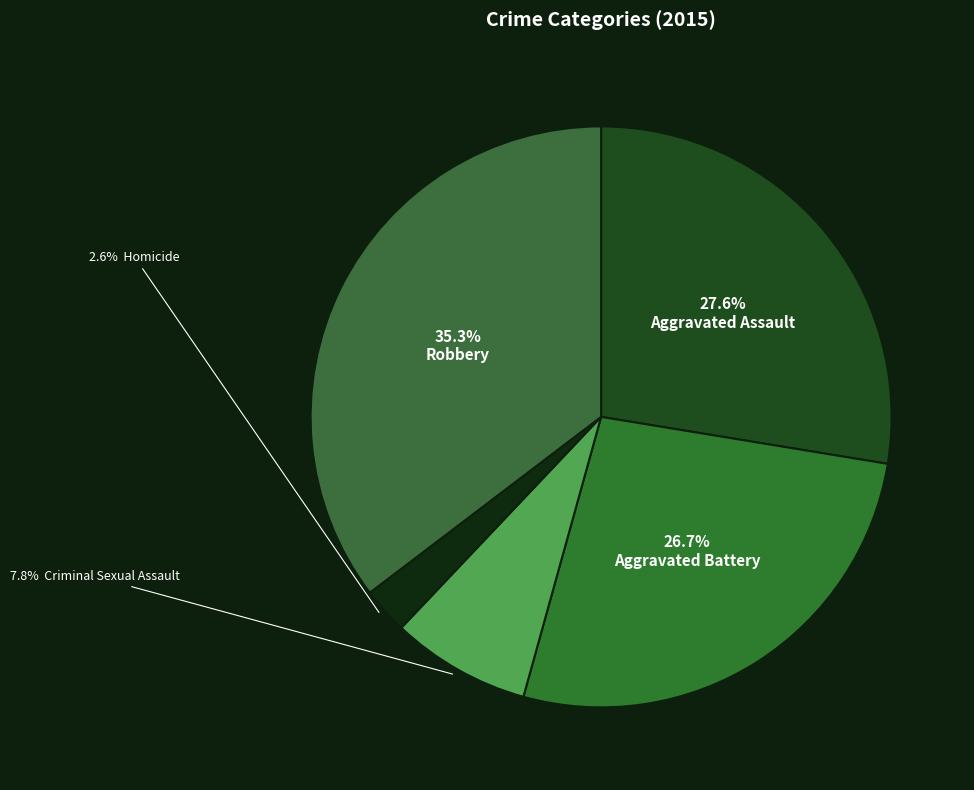

How many segments does this pie chart have?

5